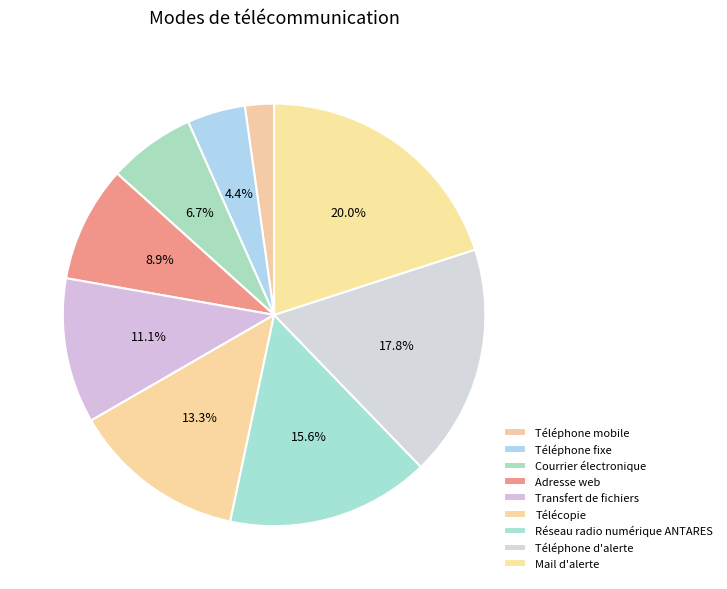

To the nearest percent, what is the combined percentage of Télécopie and Téléphone d'alerte?

31%